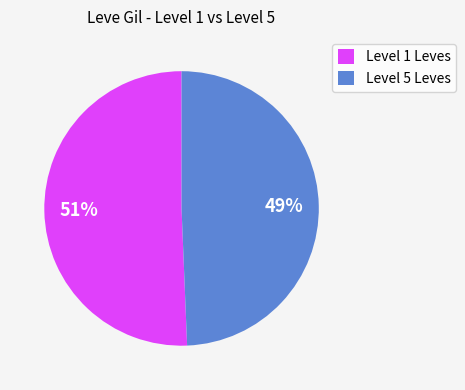

What is the ratio of the value at Level 5 Leves to the value at Level 1 Leves?

1.0